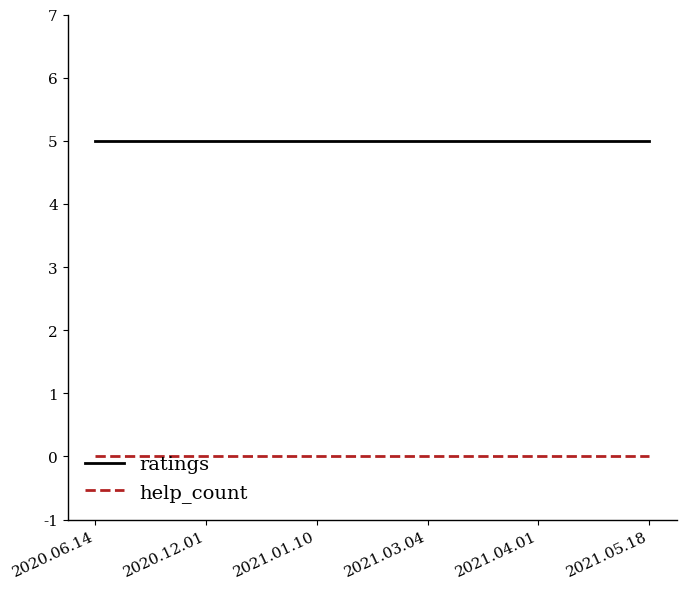

True or false: ratings and help_count intersect in this chart.

False